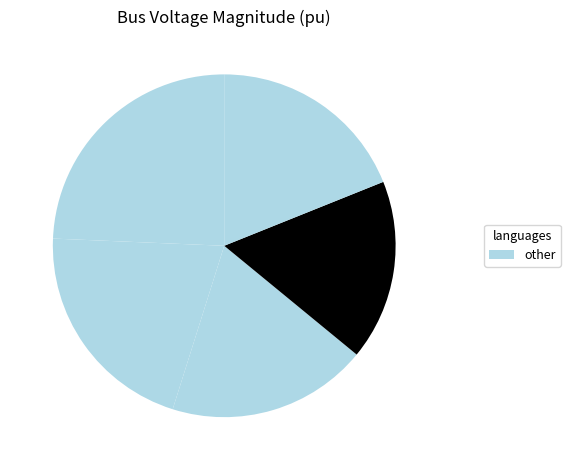

How many segments does this pie chart have?

5